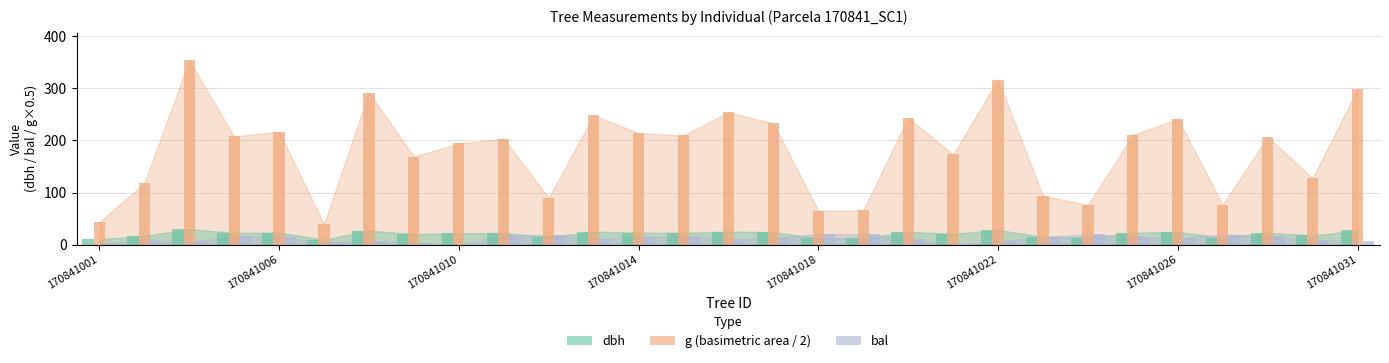

At which category does the chart reach its minimum across all series?

170841010